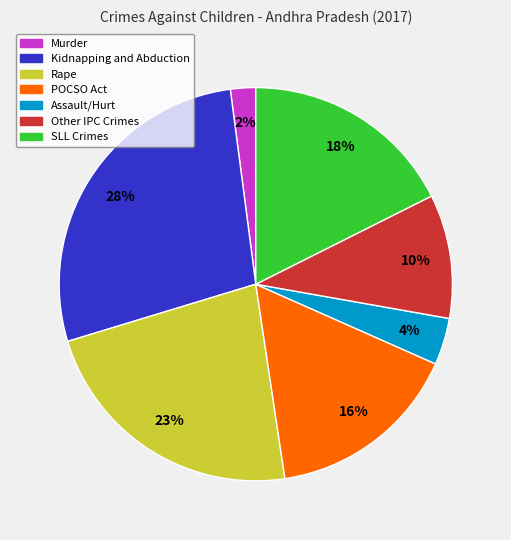

To the nearest percent, what is the difference between the largest and smallest slice percentages?

26%